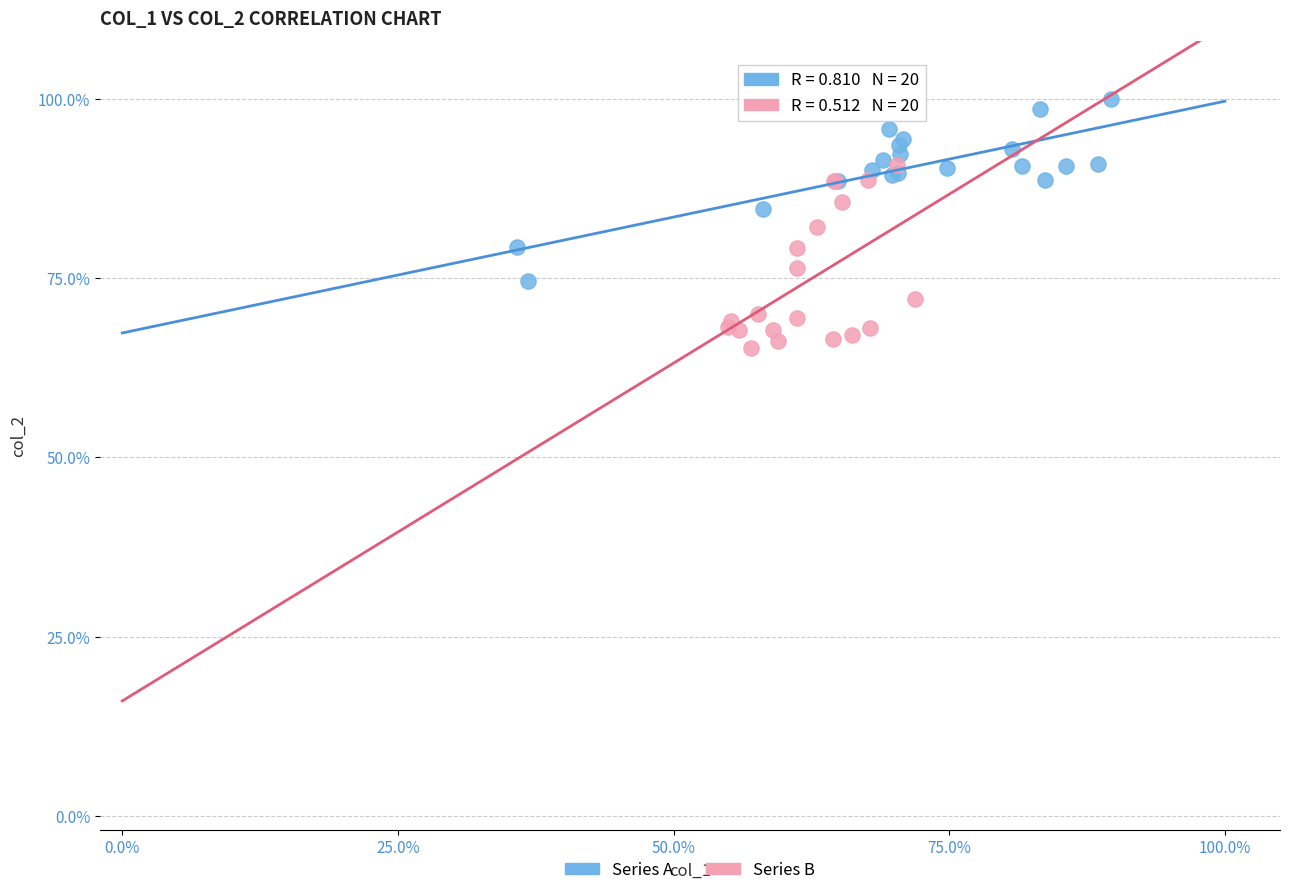

What are all the series names shown in the legend?

Series A, Series B